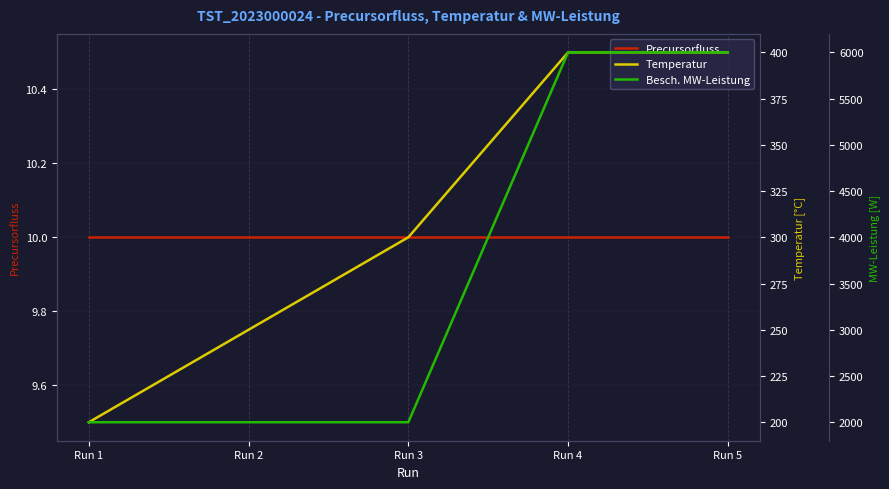

True or false: Besch. MW-Leistung and Precursorfluss intersect in this chart.

False